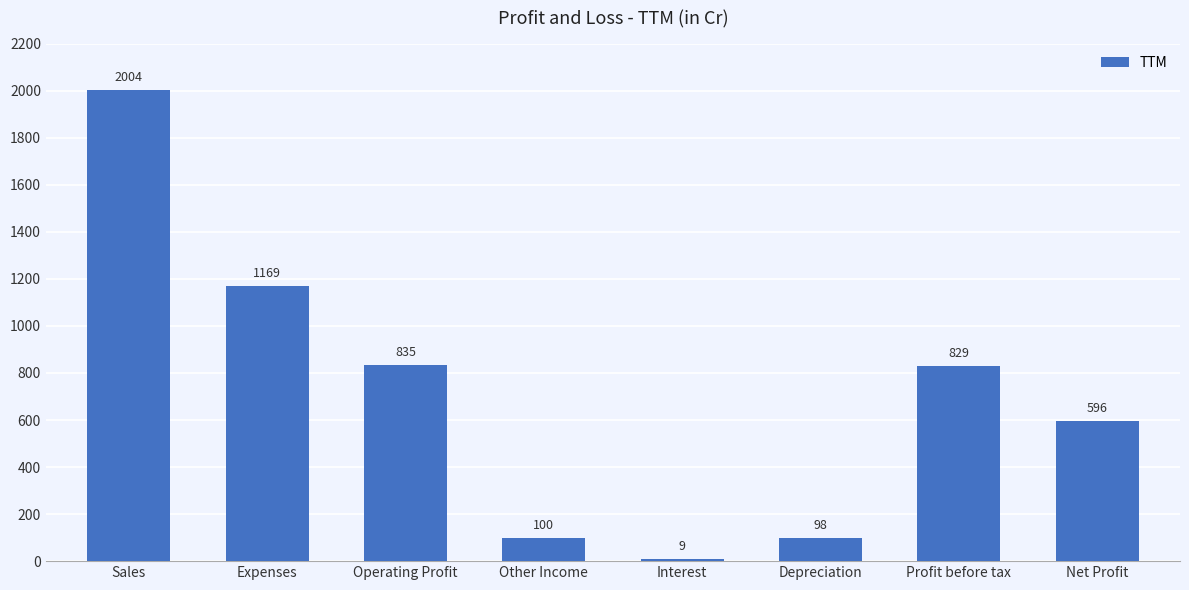

List the labels in order of value, largest first.

Sales, Expenses, Operating Profit, Profit before tax, Net Profit, Other Income, Depreciation, Interest